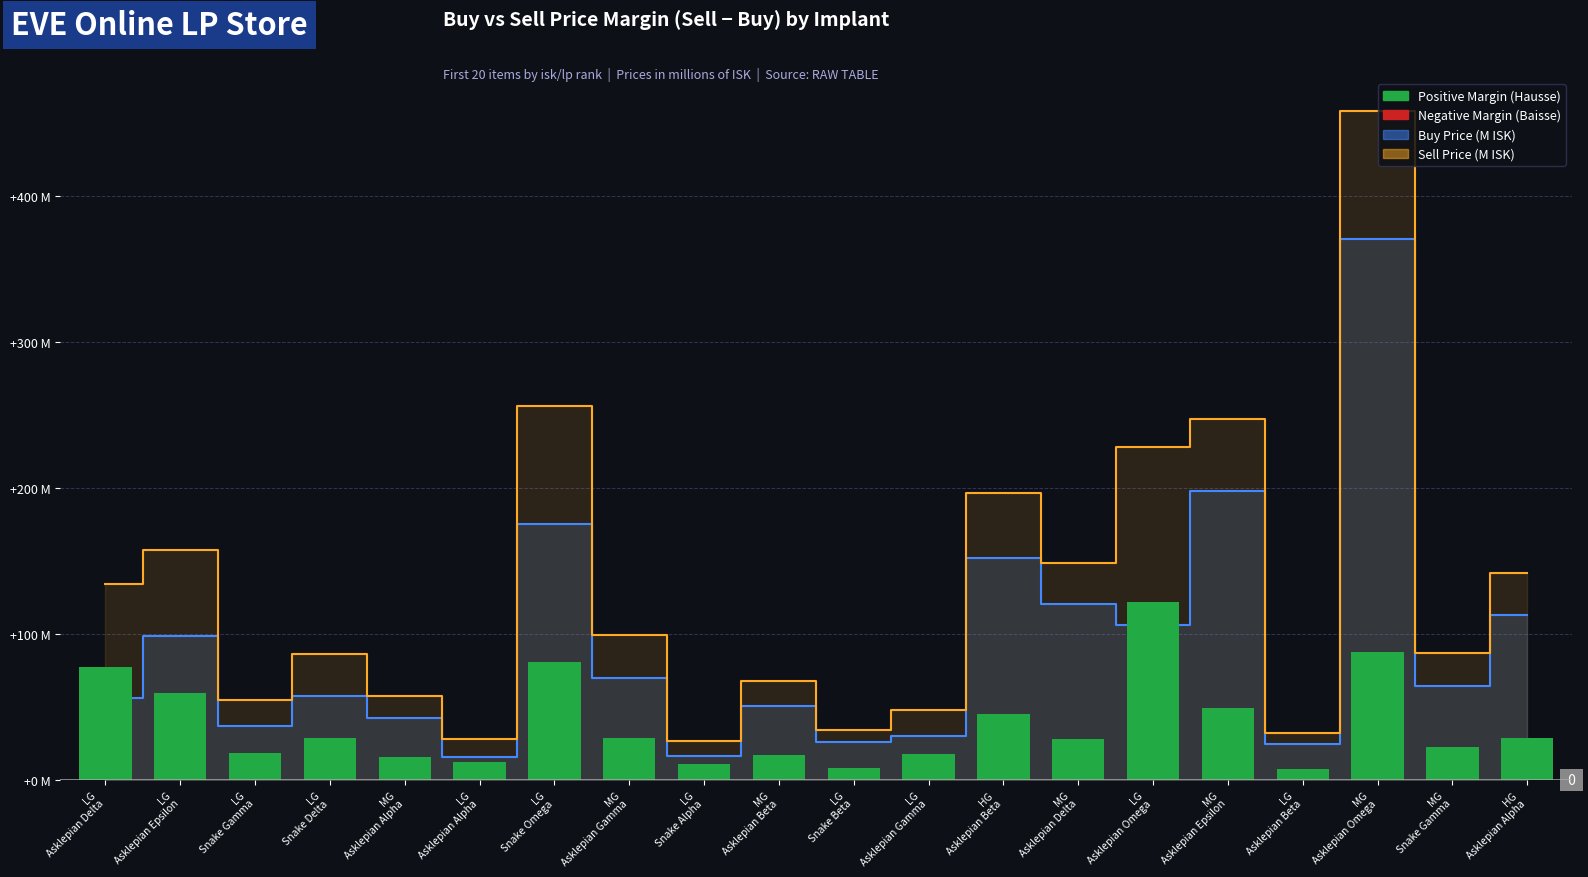

At which category is the sum across all series the highest?

MG Asklepian Omega